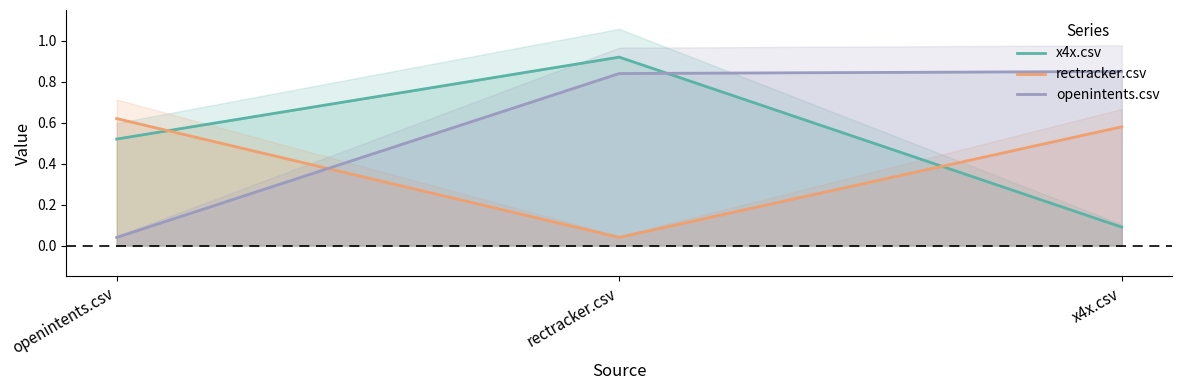

At which category is the sum across all series the highest?

rectracker.csv